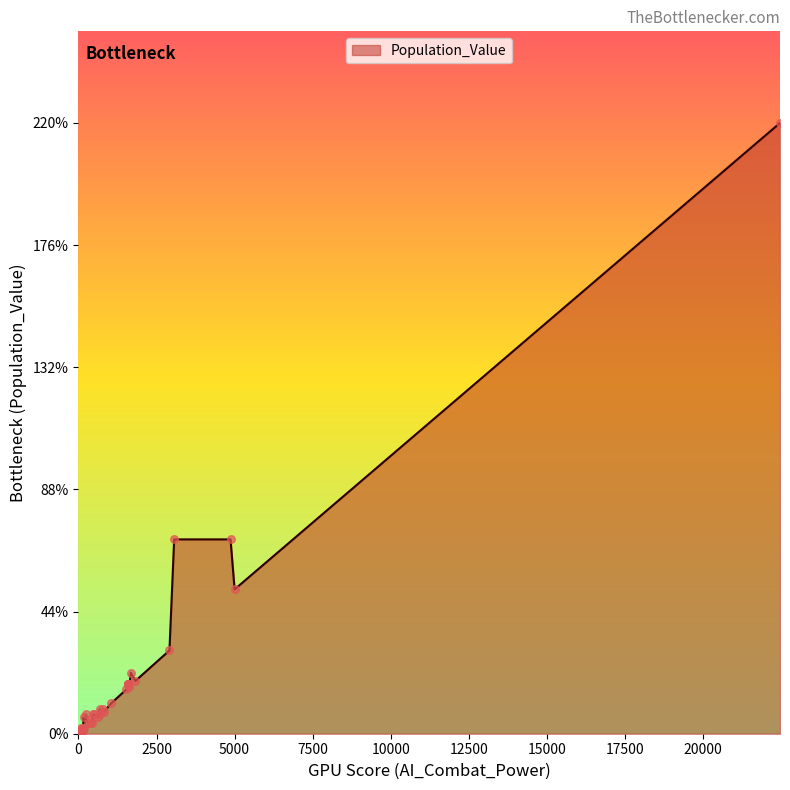

What is the change in value from 9 to 39?

+13